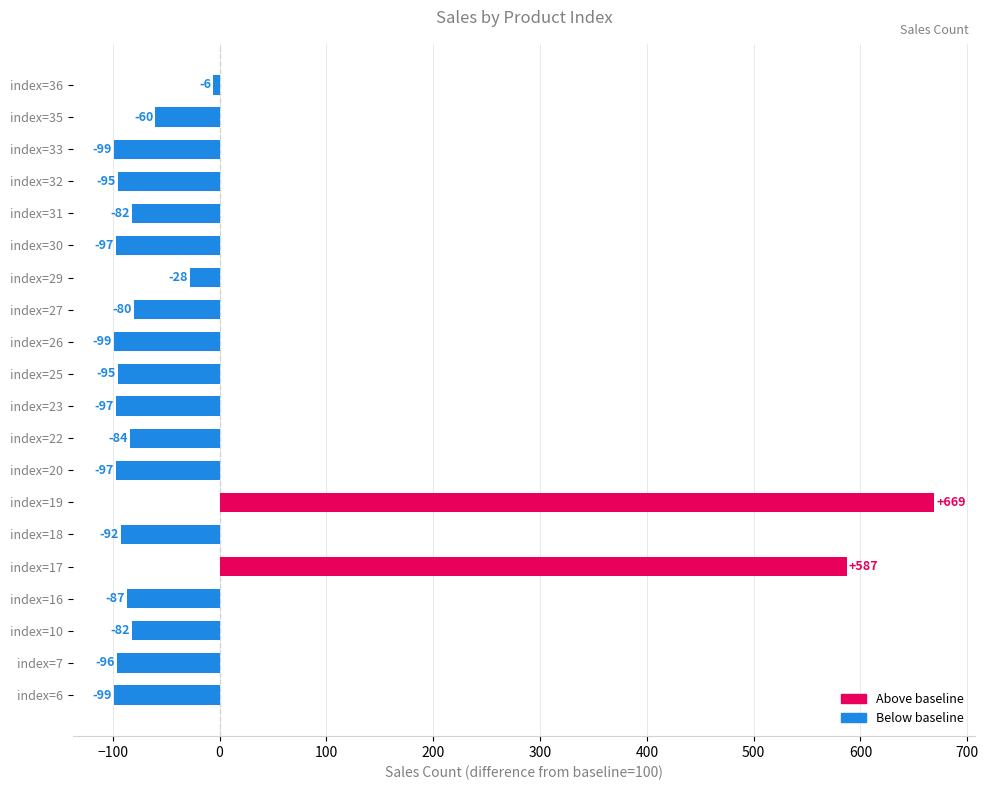

Where is the data nearest to the value 285?

index=36